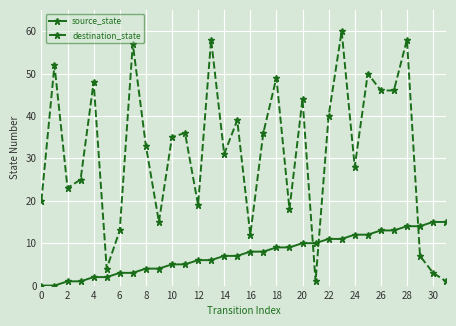

Does the chart have visible grid lines?

Yes